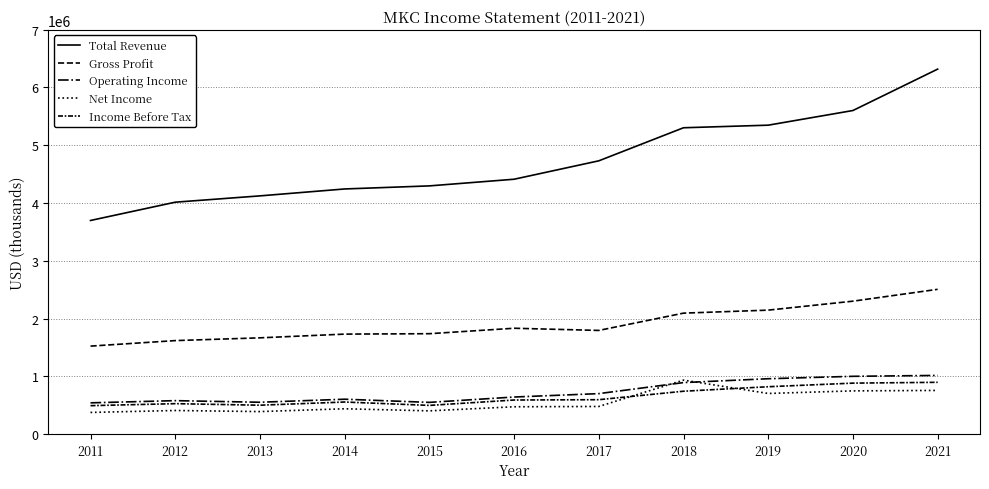

Does the chart have visible grid lines?

Yes